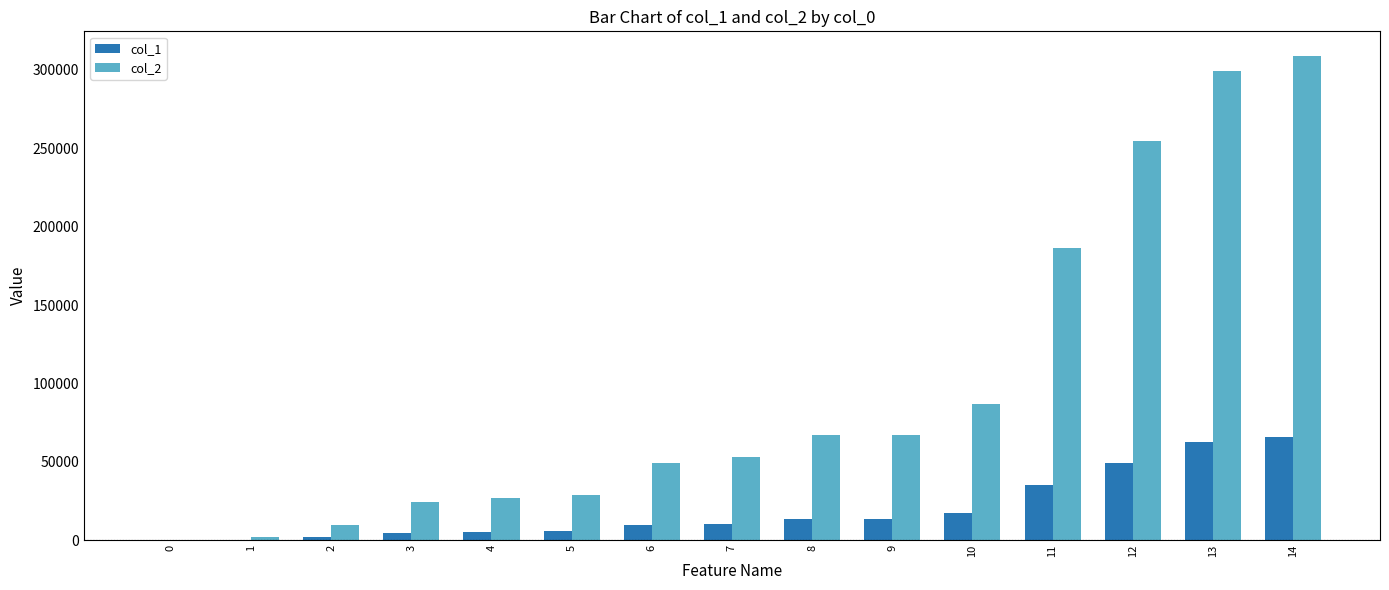

How many distinct data groups are displayed?

2